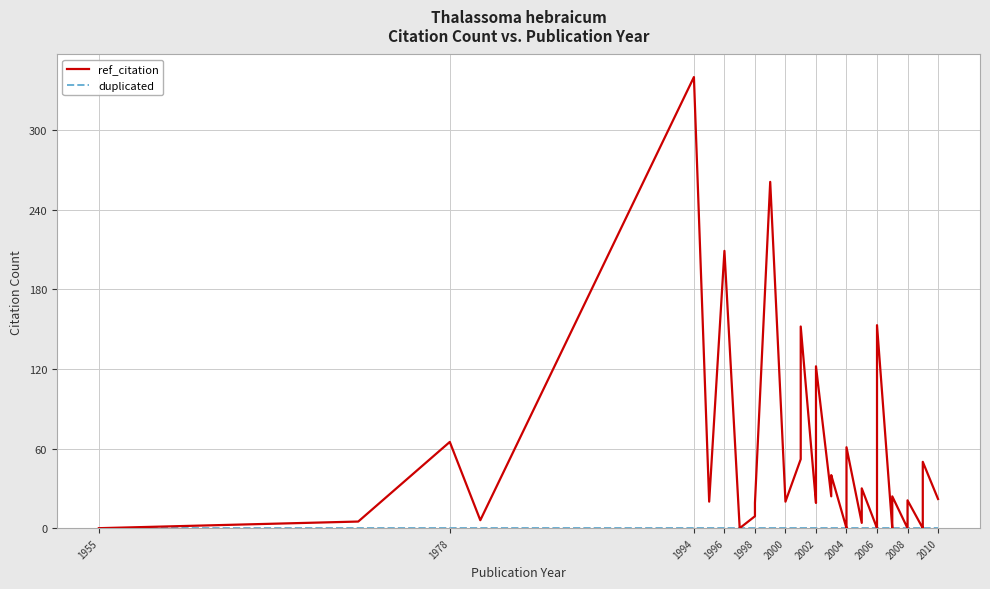

Does the chart have visible grid lines?

Yes